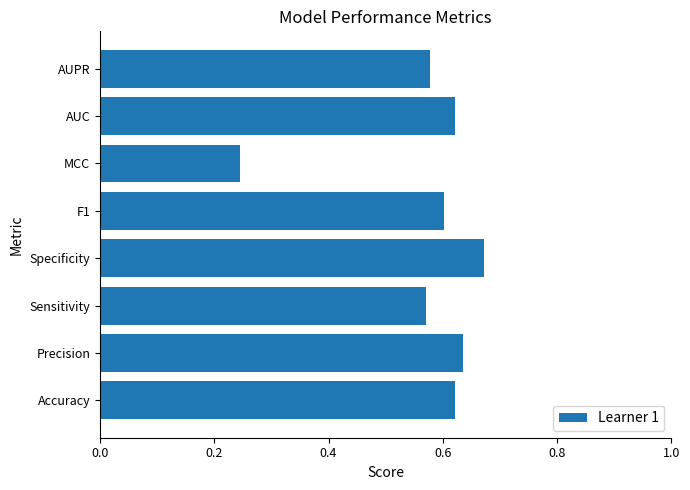

Between F1 and AUC, which is larger?

AUC